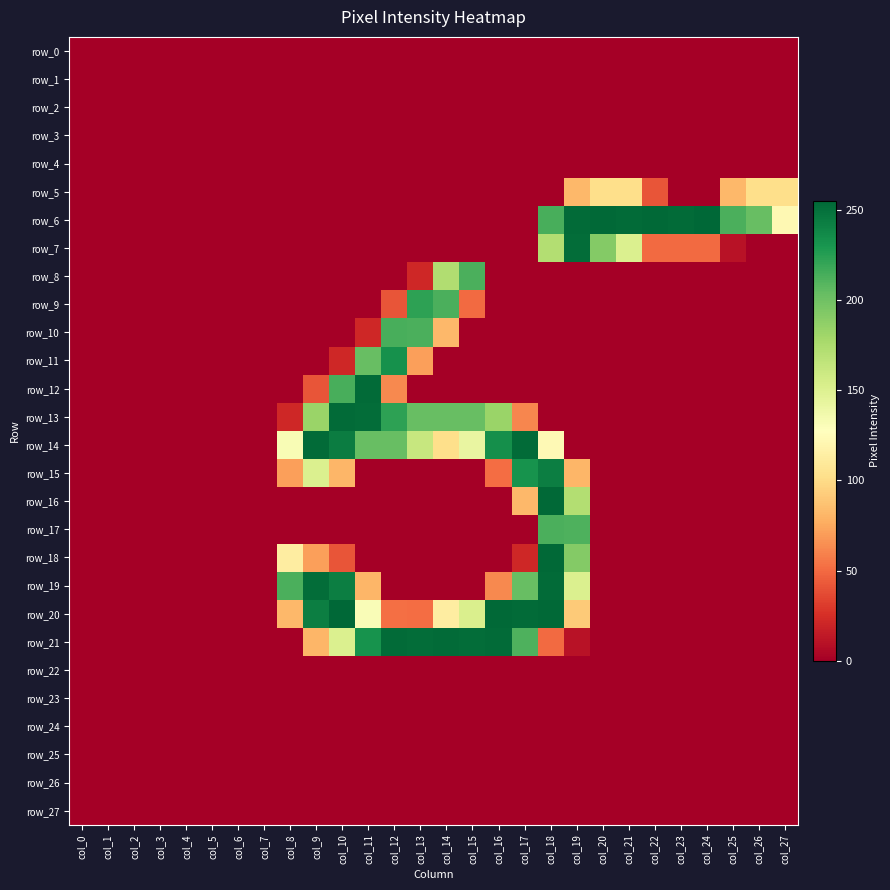

At col_26, list the series in order from largest to smallest.

row_6, row_5, row_0, row_1, row_2, row_3, row_4, row_7, row_8, row_9, row_10, row_11, row_12, row_13, row_14, row_15, row_16, row_17, row_18, row_19, row_20, row_21, row_22, row_23, row_24, row_25, row_26, row_27